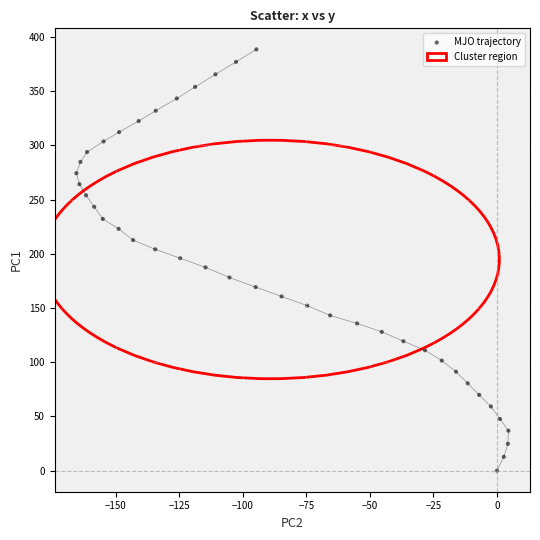

What is the range of X values (max minus min)?

169.9